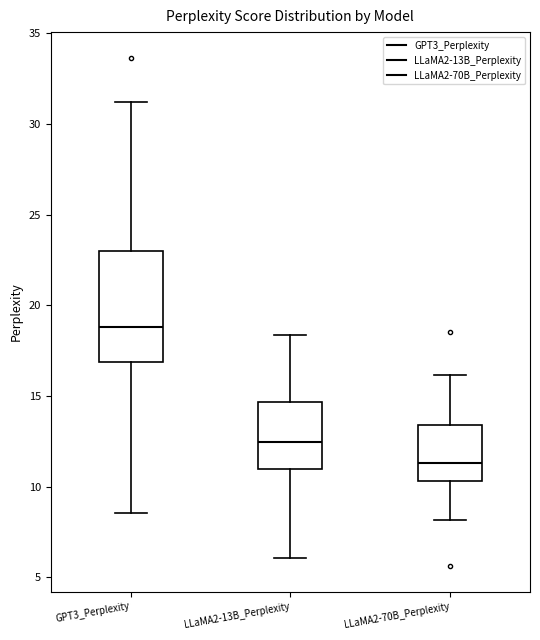

Which box's median line is the highest?

GPT3_Perplexity